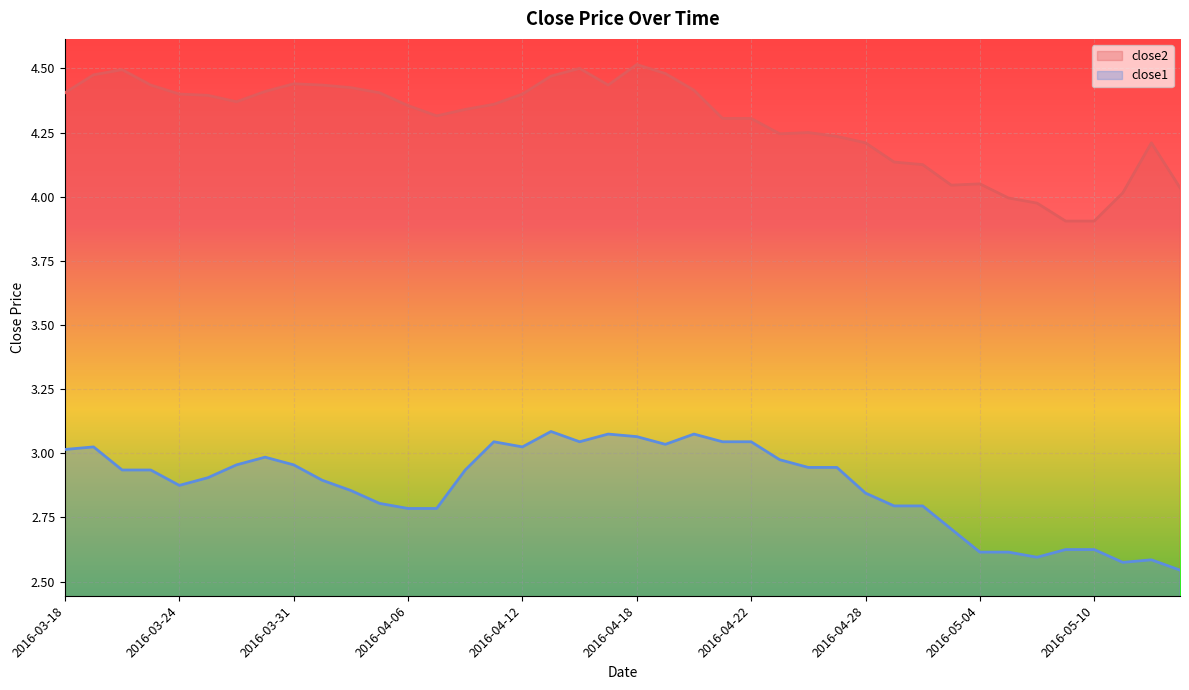

List the series in order of their overall mean, lowest first.

close1, close2